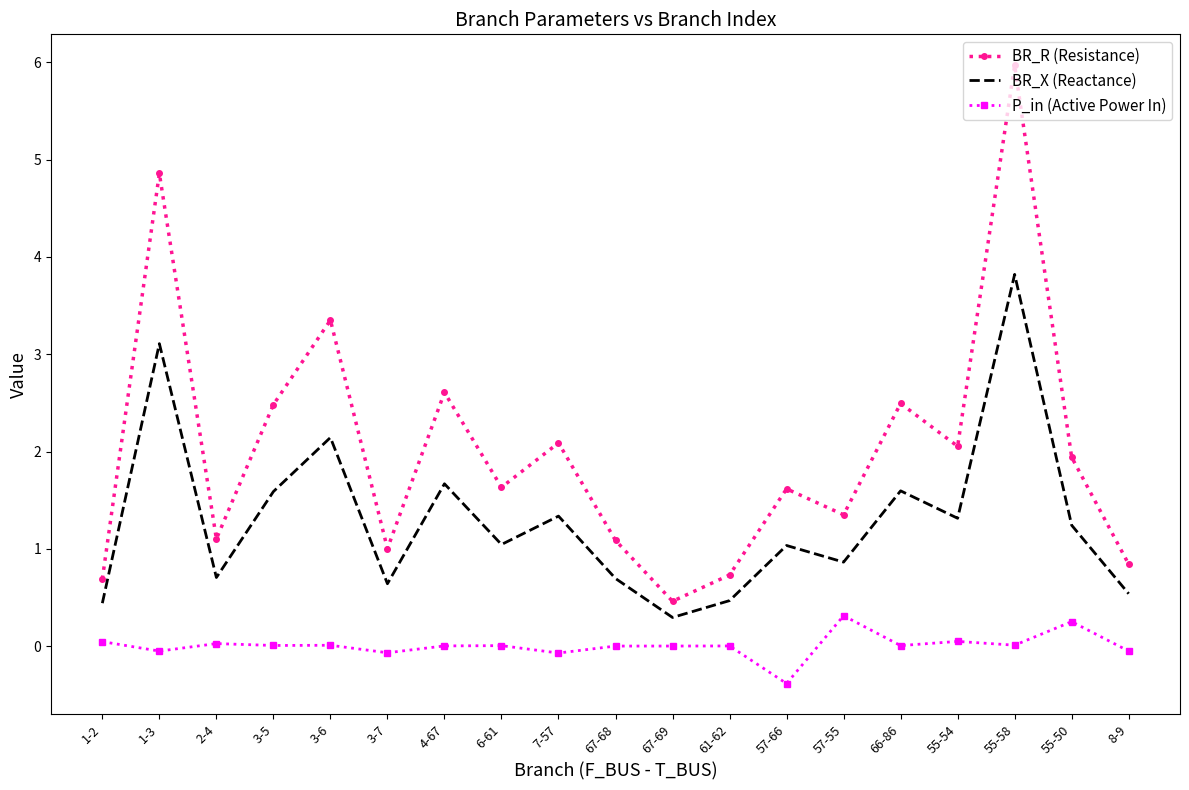

At how many categories does at least one series exceed 4?

2